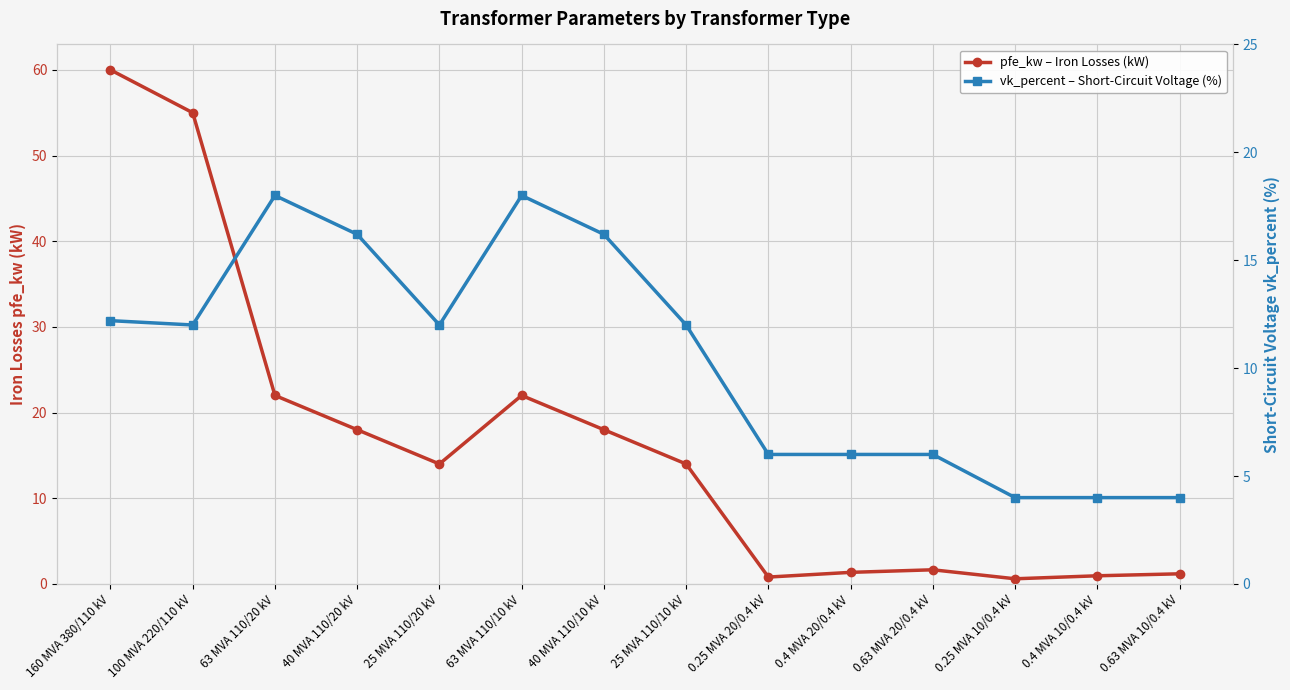

Reading right to left, transcribe all the data shown in this chart.

pfe_kw – Iron Losses (kW): 1.2	0.9	0.6	1.6	1.4	0.8	14.0	18.0	22.0	14.0	18.0	22.0	55.0	60.0
vk_percent – Short-Circuit Voltage (%): 4.0	4.0	4.0	6.0	6.0	6.0	12.0	16.2	18.0	12.0	16.2	18.0	12.0	12.2